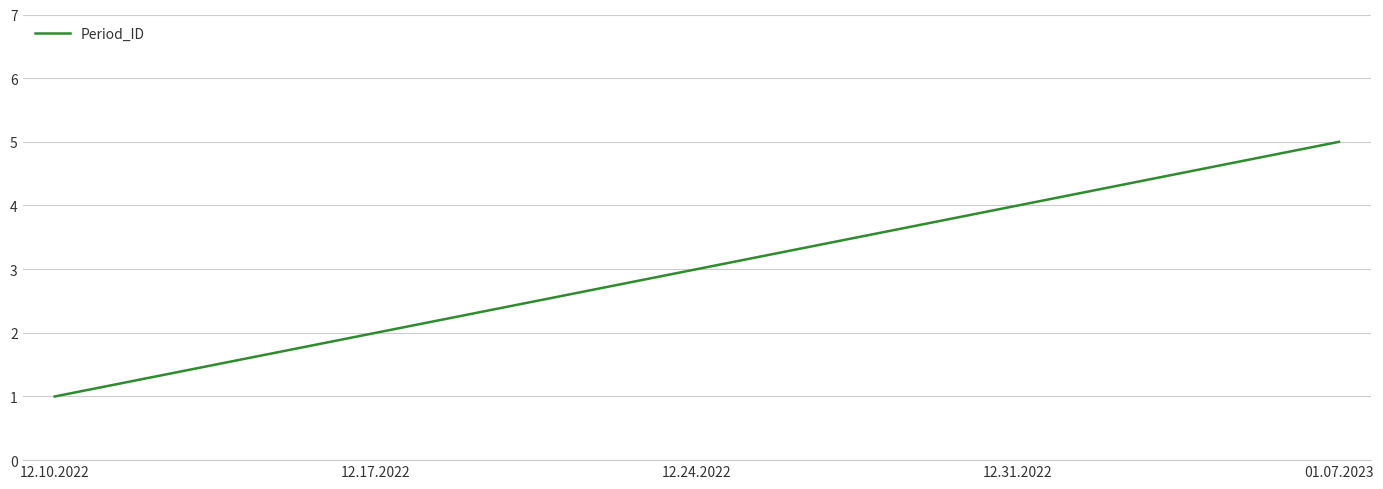

What is the difference between the maximum and second lowest values?

3